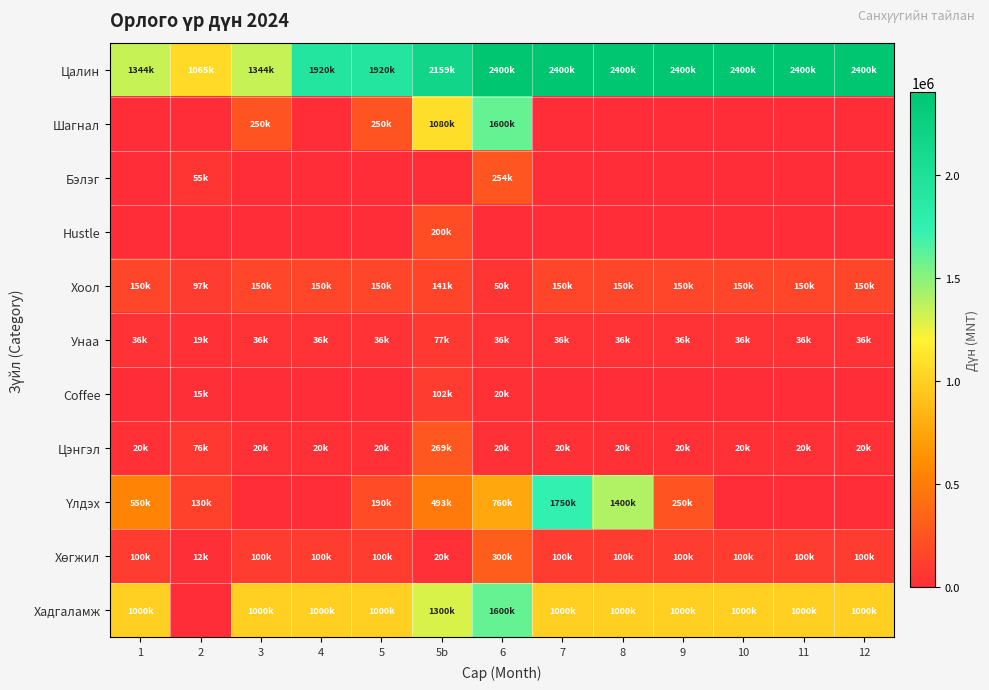

Which series has the largest total across all categories?

Цалин